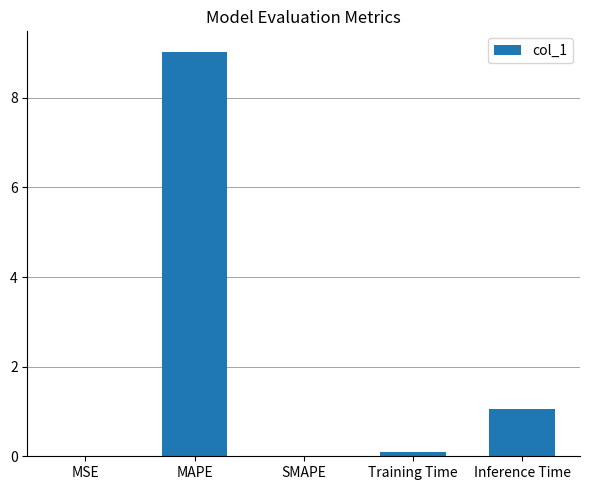

Read the value at Inference Time.

1.1